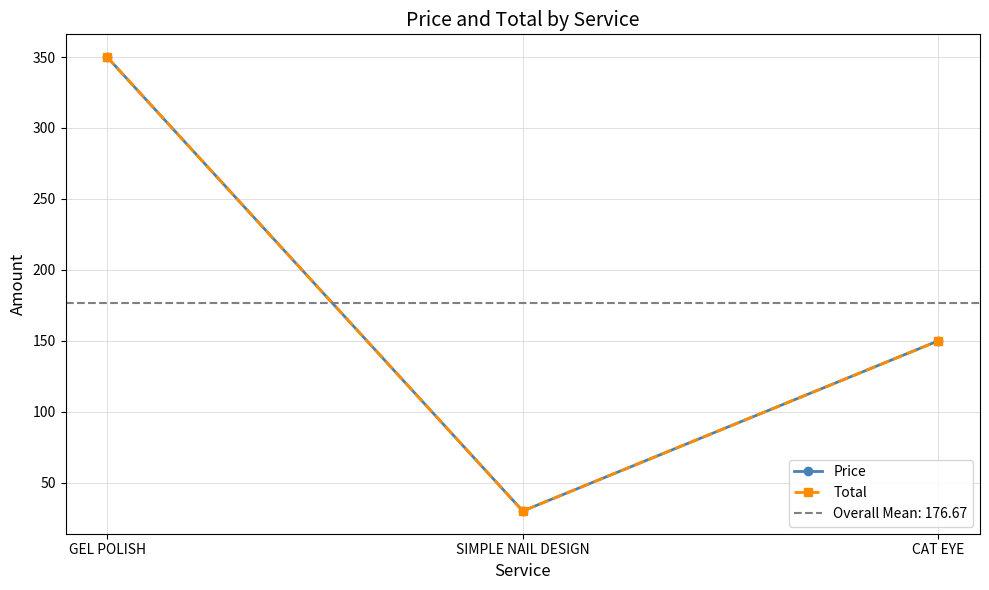

What is the minimum value for Total?

30